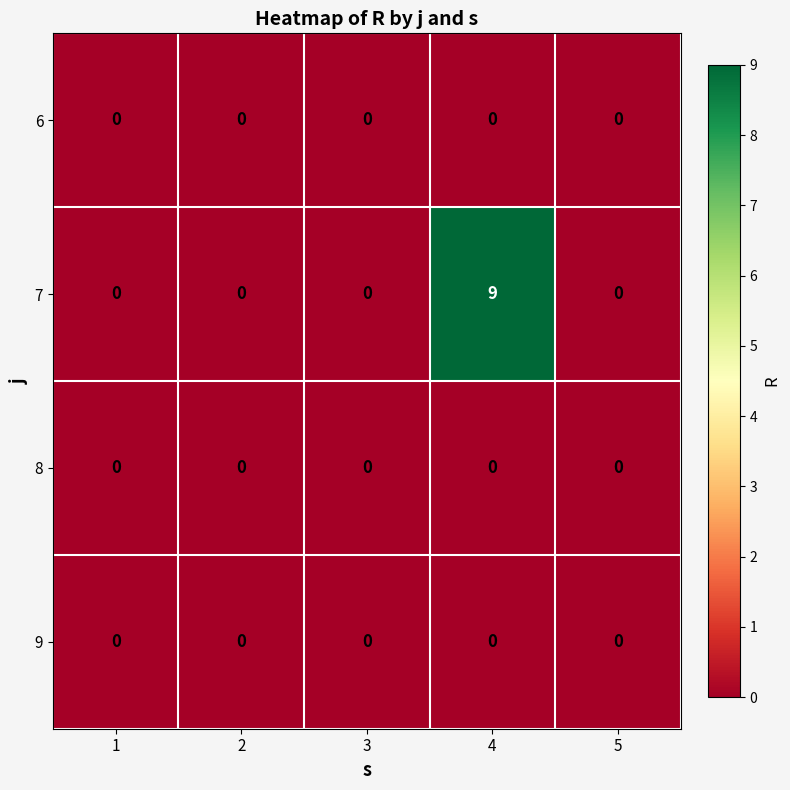

The value of 7 at 3 is 6. True or false?

False